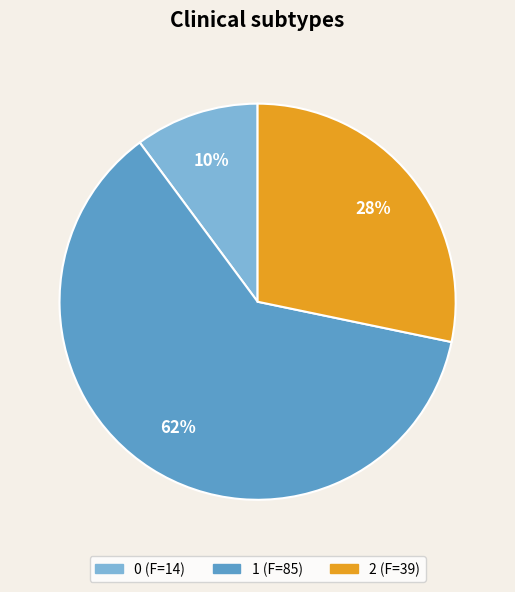

To the nearest percent, what portion does 1 represent?

62%